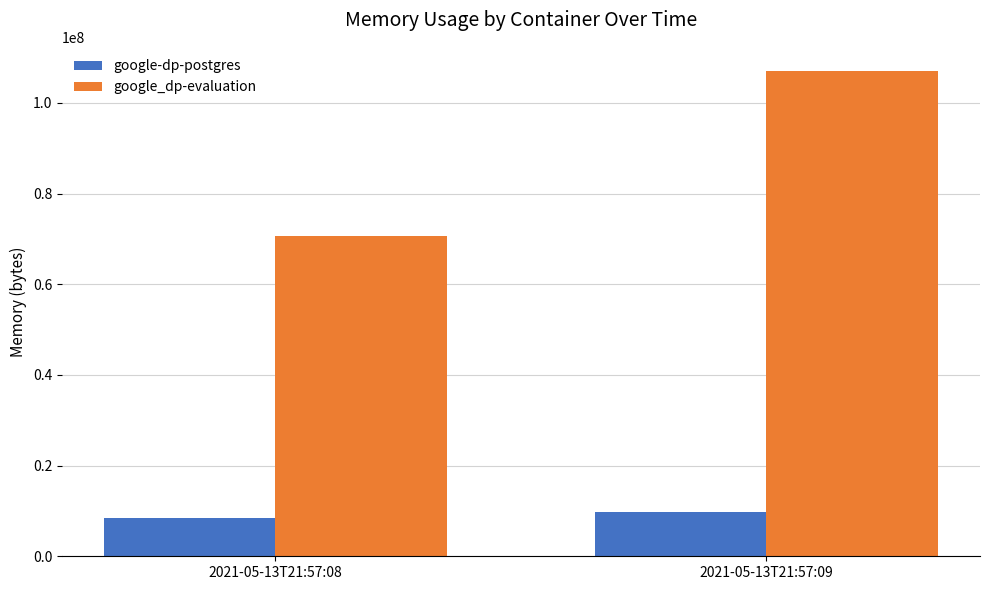

How many distinct data groups are displayed?

2